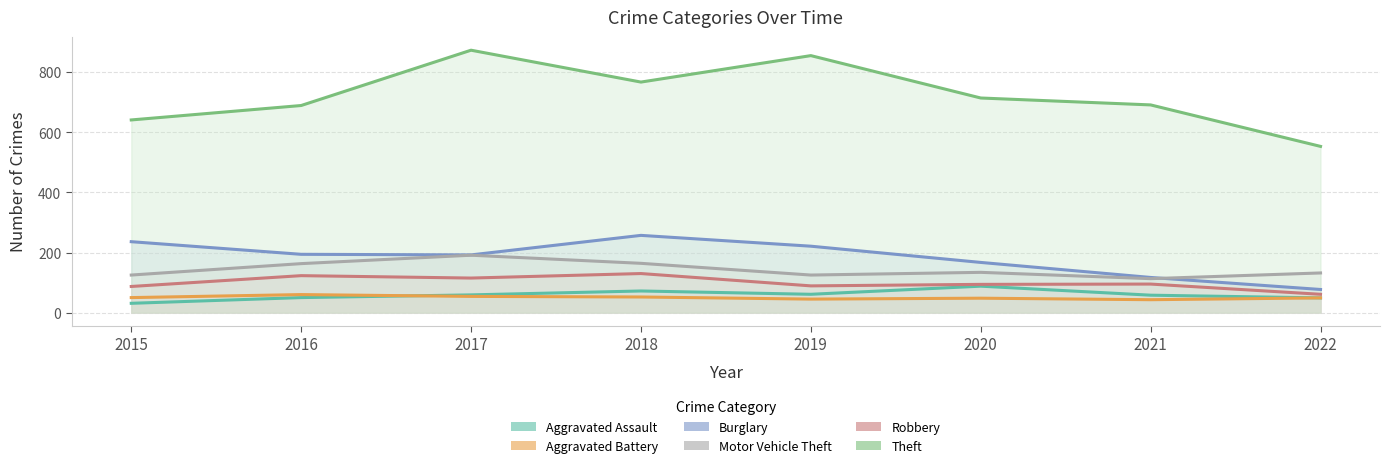

What is the total value across all series at 2016?

1279